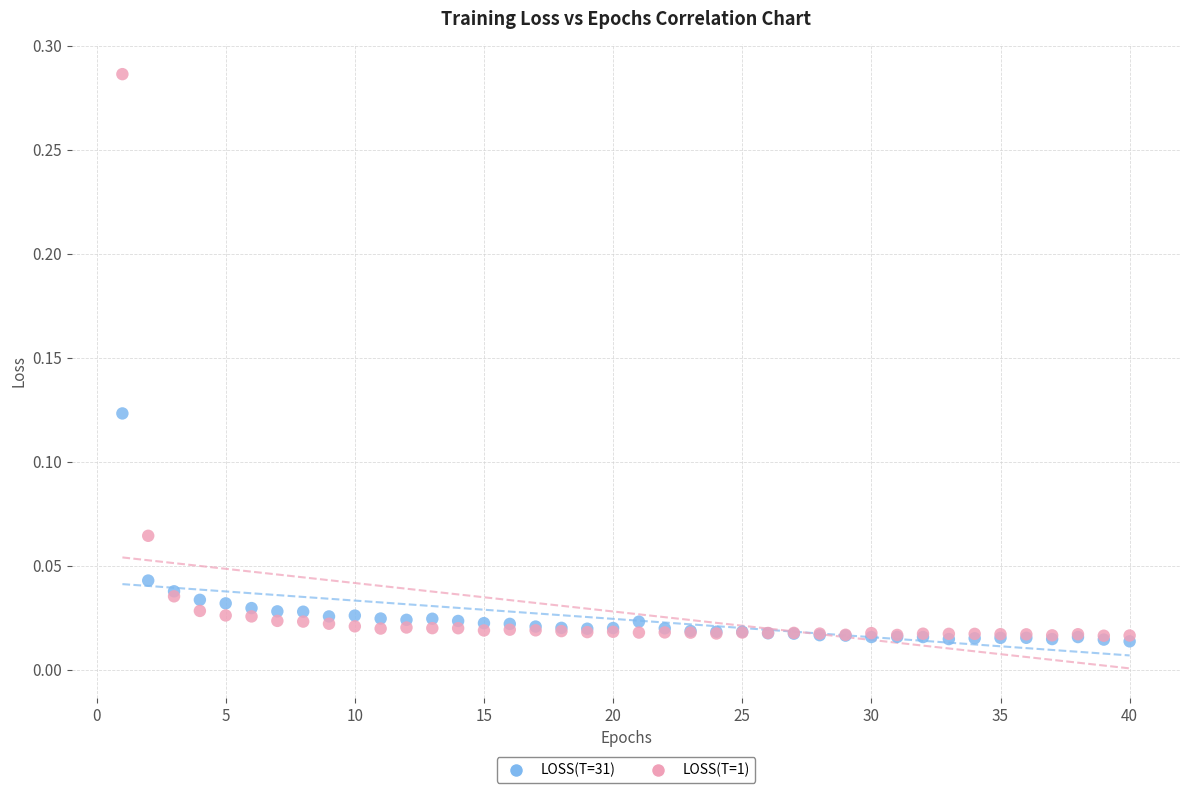

Which series contains the lowest Y value?

LOSS(T=31)